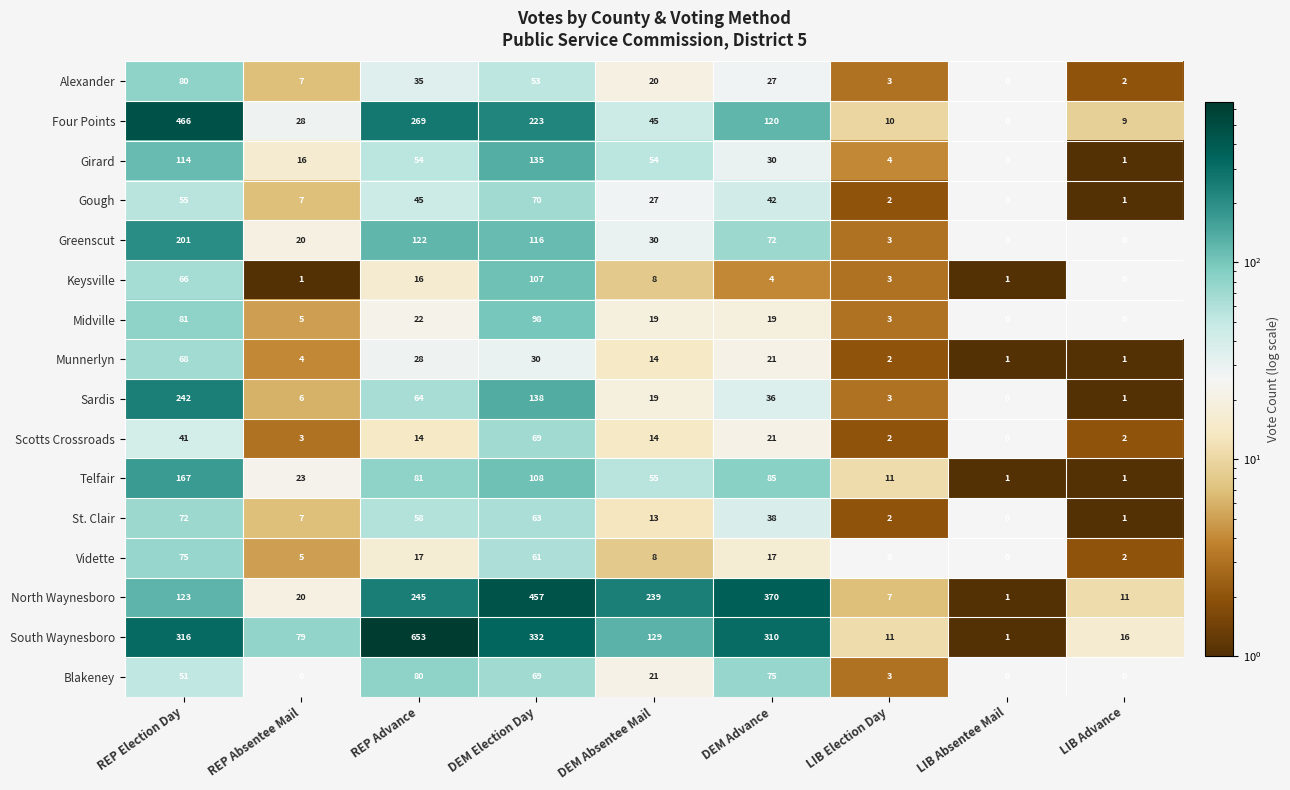

What is the sum of the Four Points values at DEM Absentee Mail and REP Absentee Mail?

73